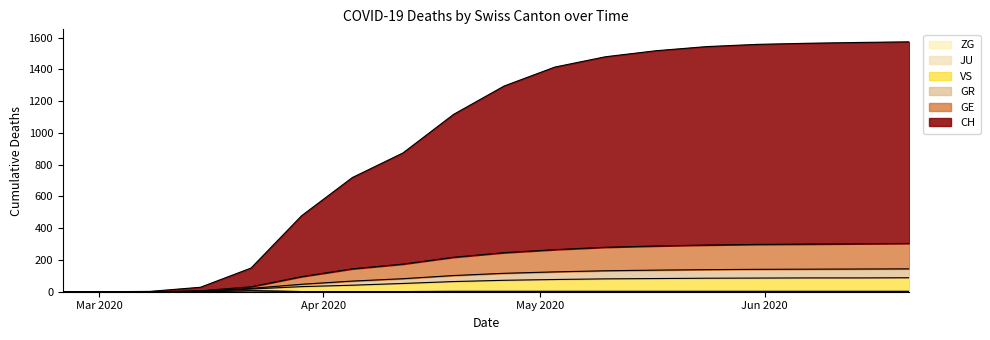

What is the difference between the highest and lowest values at 2020-03-22?

143